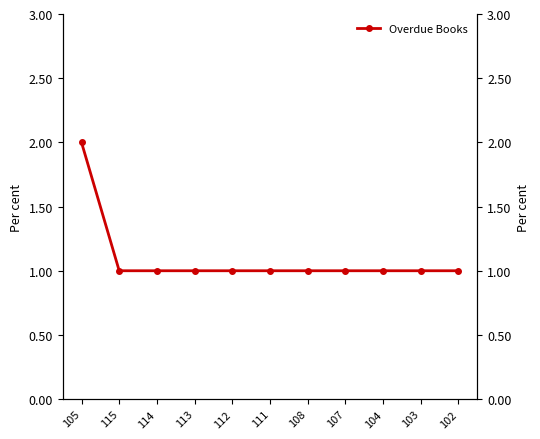

What is the difference between the maximum and minimum values?

1